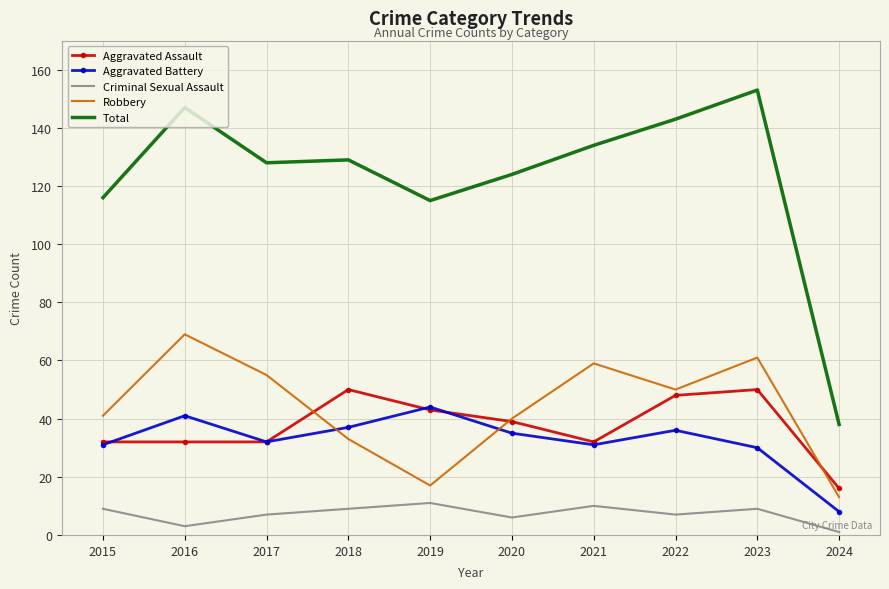

Which series has the widest spread of values?

Total